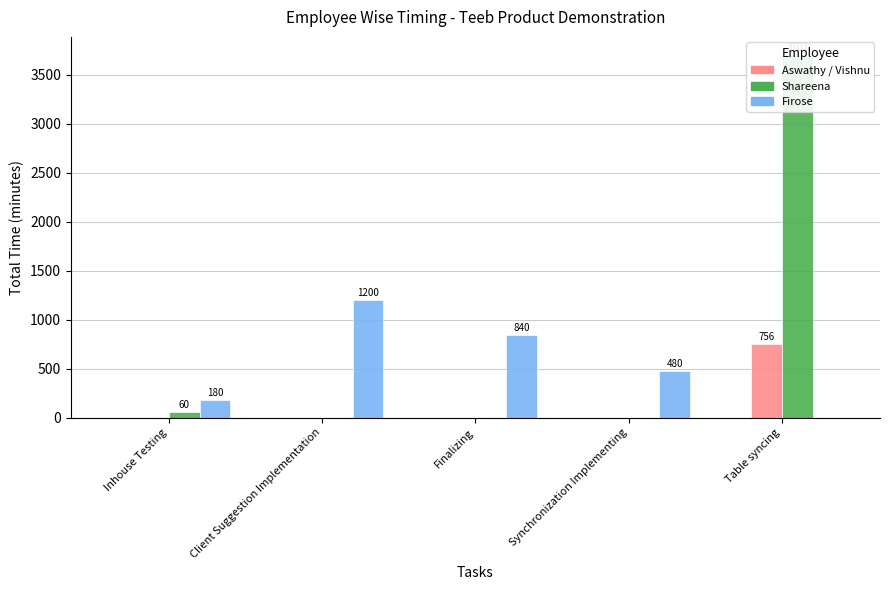

Does the chart contain any negative values?

No